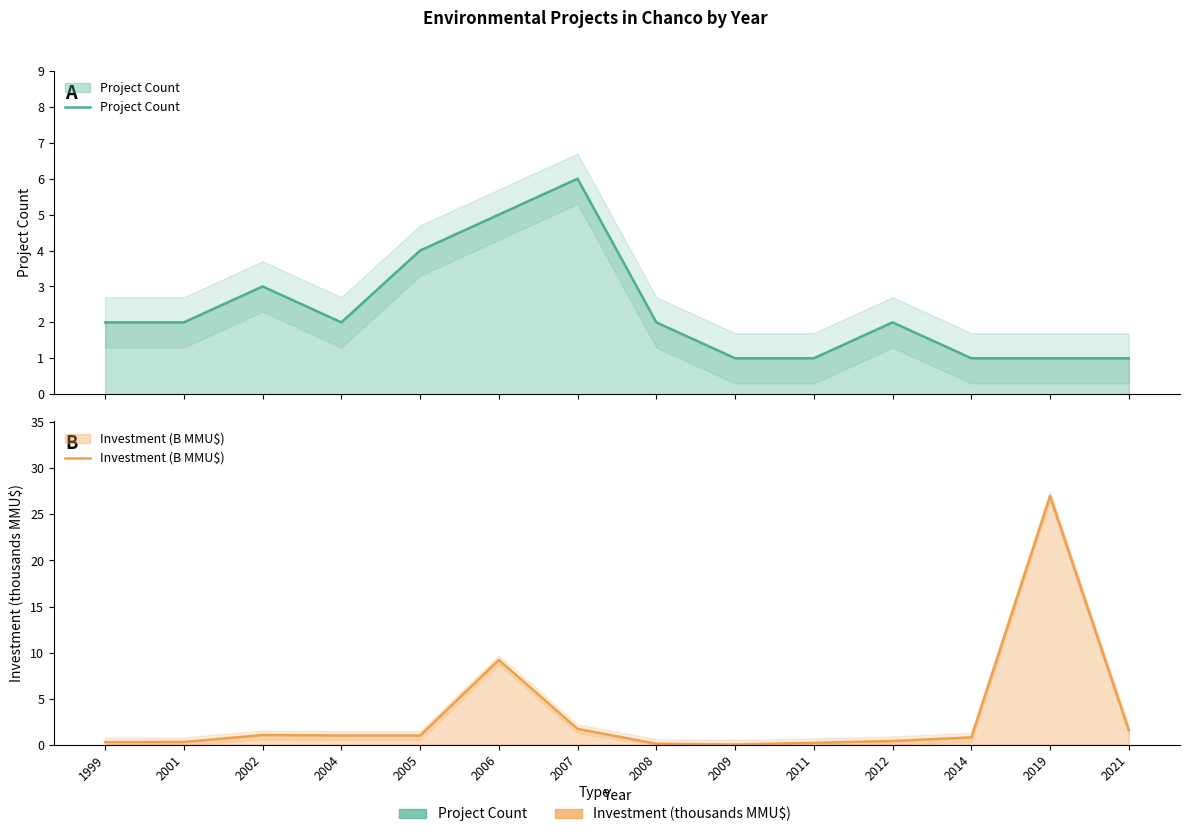

Between 2008 and 2019, which series saw the biggest shift?

Investment (B MMU$)